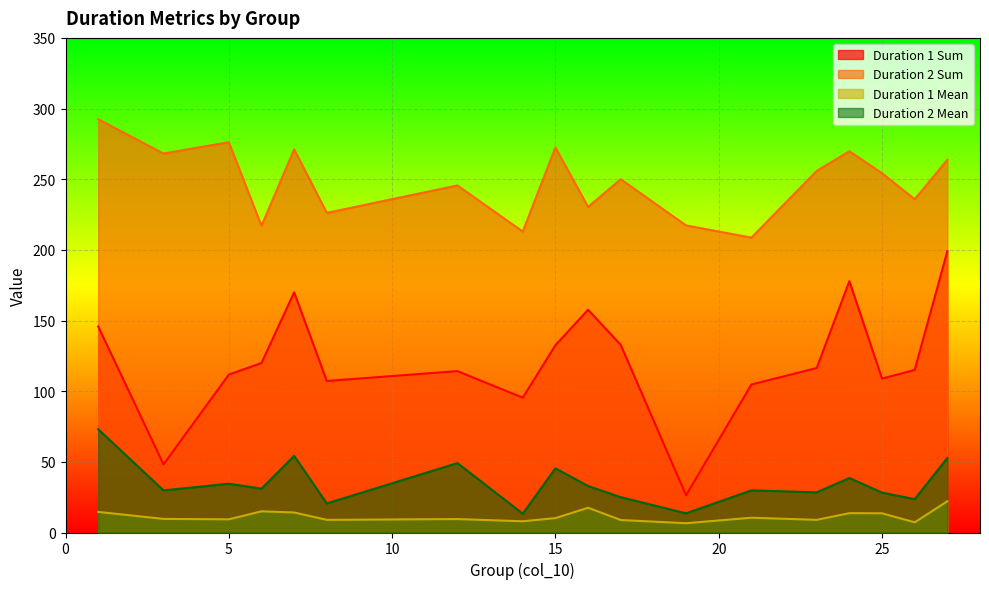

What is the sum of the Duration 2 Mean values at 26 and 8?

44.1